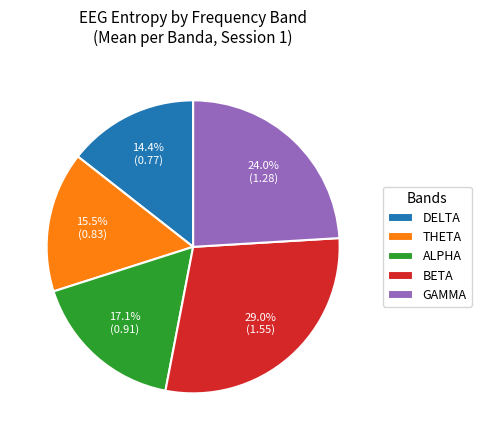

Is there any slice that represents more than half of the pie?

No